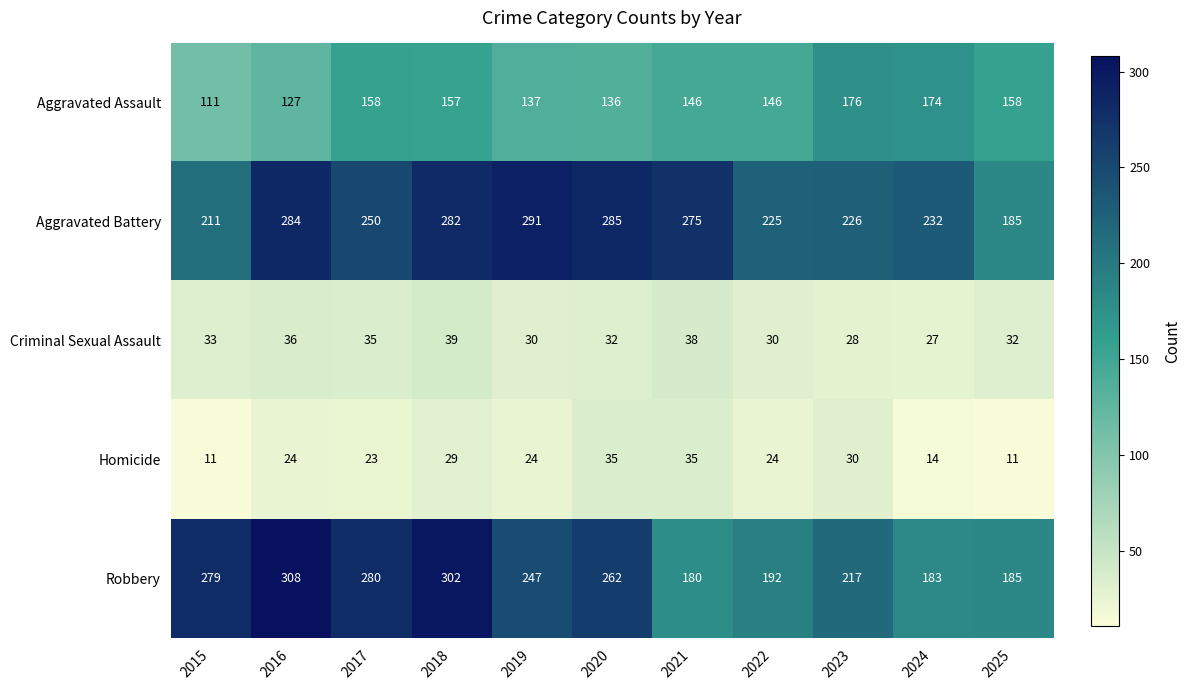

True or false: Criminal Sexual Assault has a value of 38 at 2021.

True